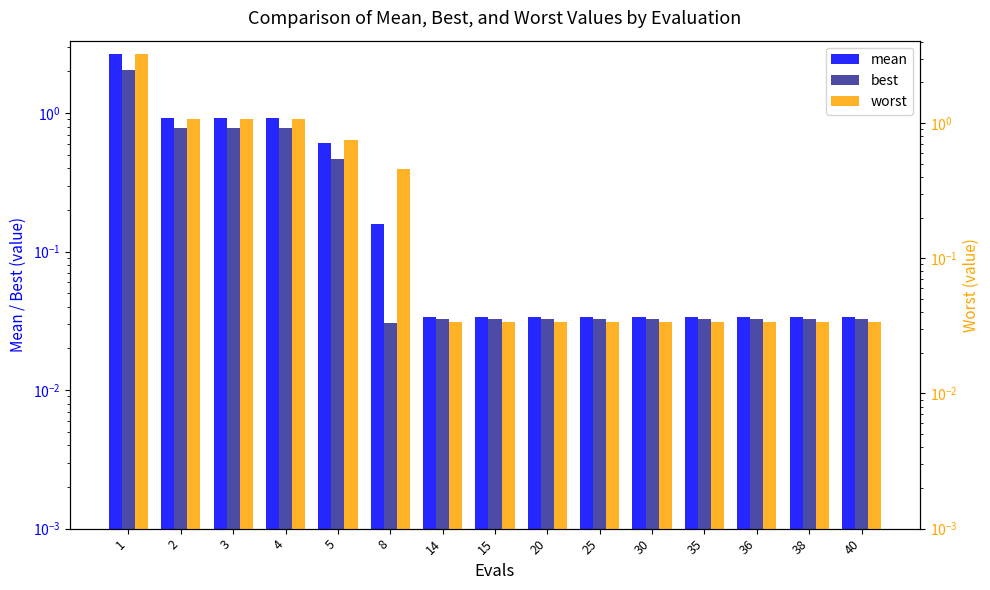

Where is mean nearest to the value 1?

2